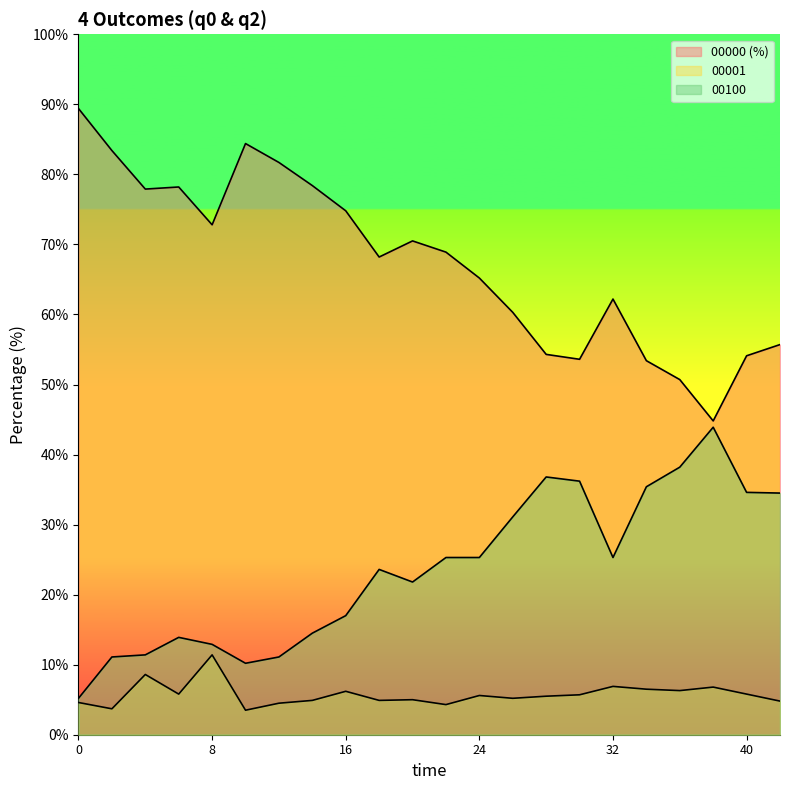

Which category has the lowest value in the 00001 series?

10